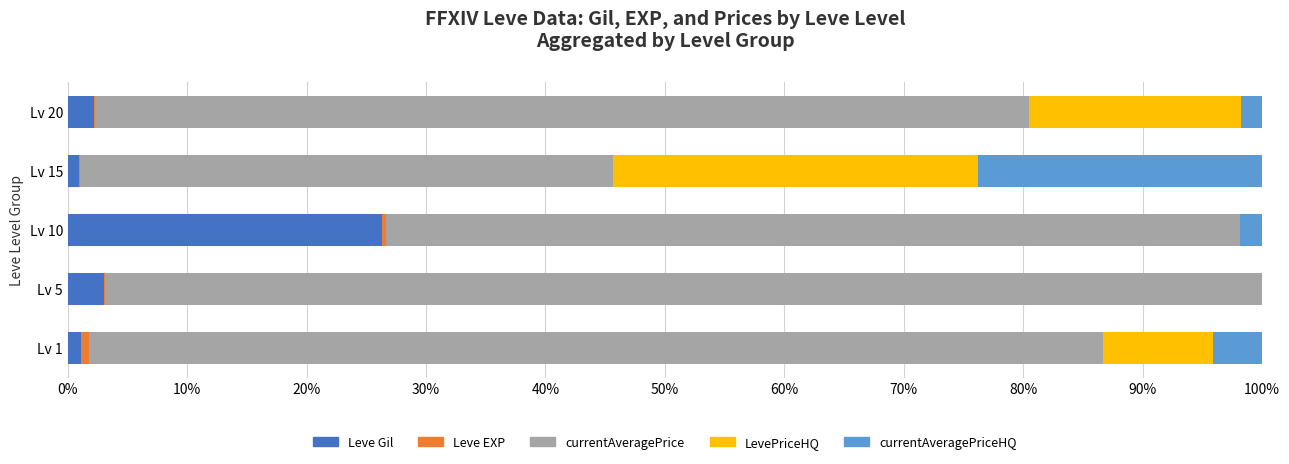

What is the sum of all Leve Gil values?

33.6